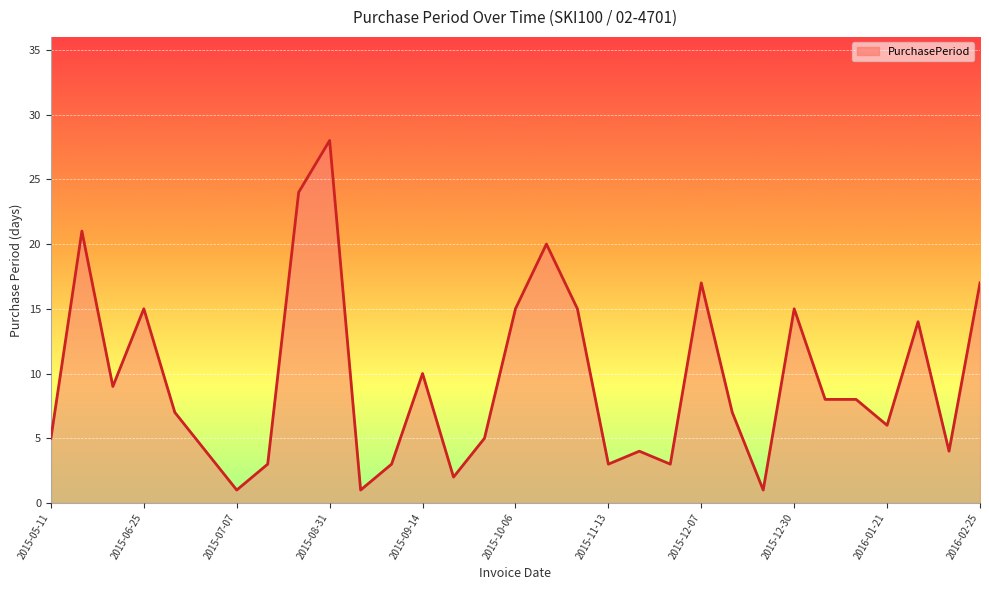

What is the difference between the maximum and minimum values?

27